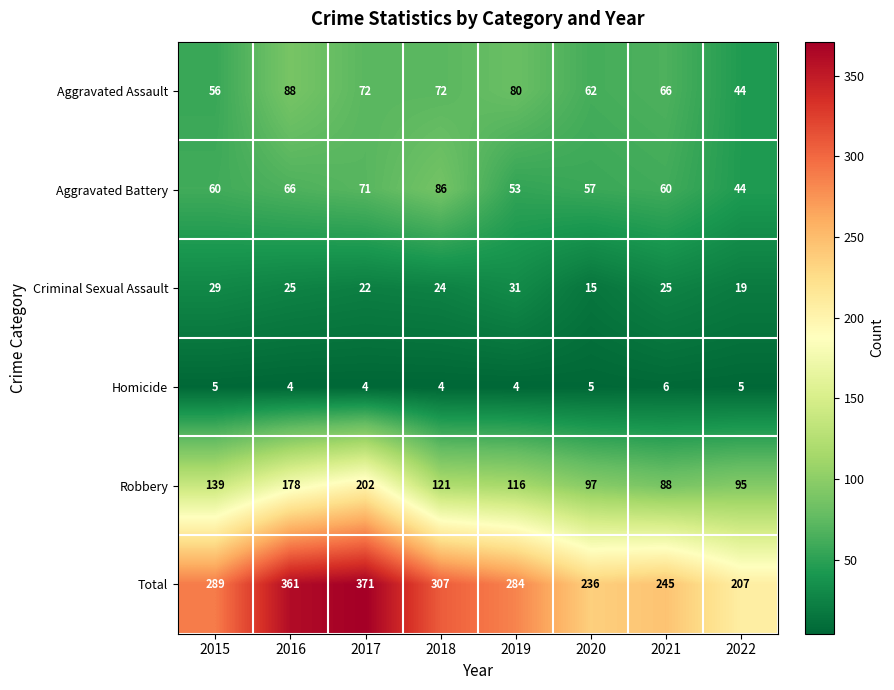

At which label is Aggravated Battery closest to 65?

2016